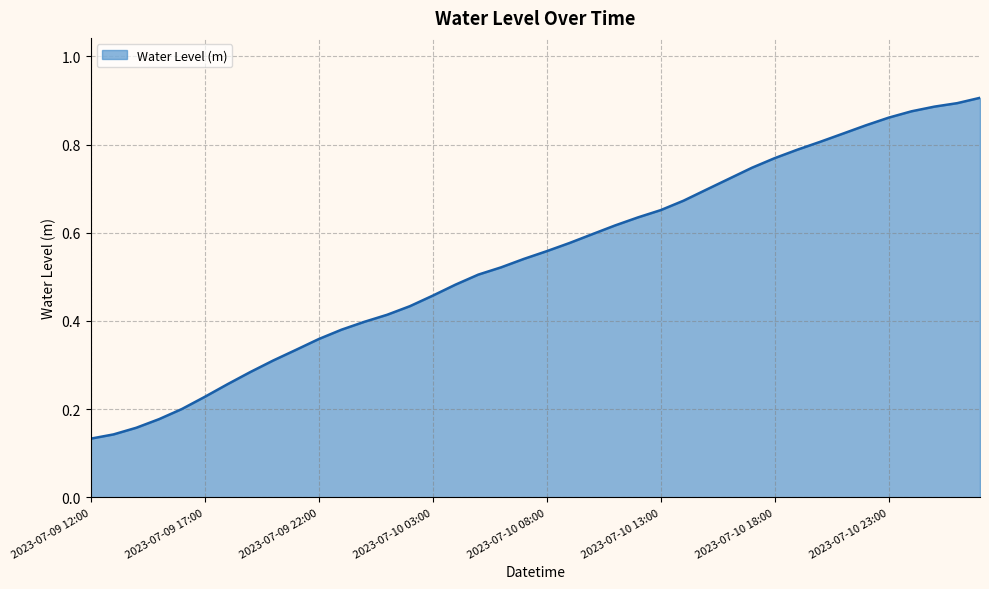

Count the values in the range 0 to 1.

40